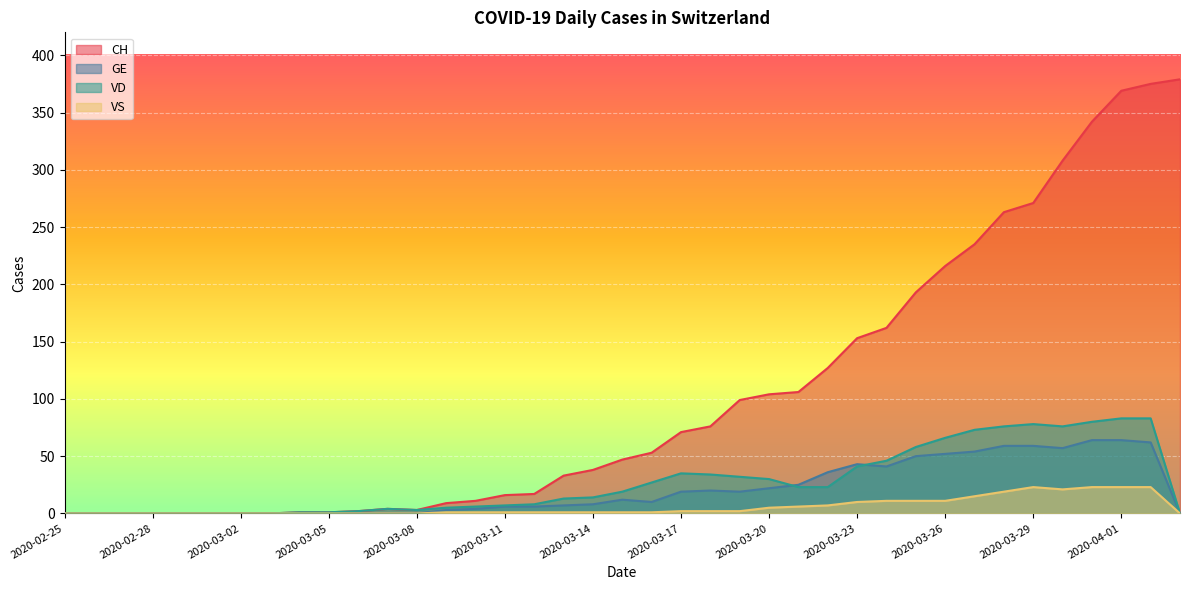

Reading left to right, extract all data points from this chart.

CH: 0	0	0	0	0	0	0	0	1	1	2	4	3	9	11	16	17	33	38	47	53	71	76	99	104	106	127	153	162	193	216	235	263	271	308	342	369	375	379
GE: 0	0	0	0	0	0	0	0	0	0	0	0	0	3	4	6	6	7	8	12	10	19	20	19	22	25	36	43	41	50	52	54	59	59	57	64	64	62	0
VD: 0	0	0	0	0	0	0	0	1	1	2	4	3	5	6	7	8	13	14	19	27	35	34	32	30	23	23	41	46	58	66	73	76	78	76	80	83	83	0
VS: 0	0	0	0	0	0	0	0	0	0	0	0	0	1	1	1	1	1	1	1	1	2	2	2	5	6	7	10	11	11	11	15	19	23	21	23	23	23	0